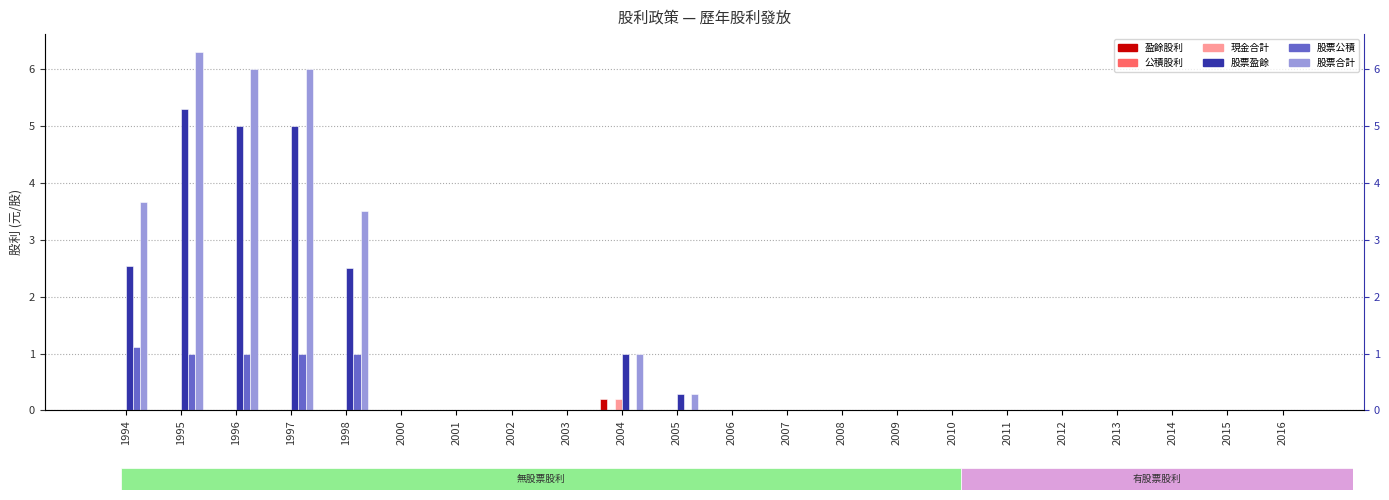

Between 2013 and 2015, which is larger?

2013